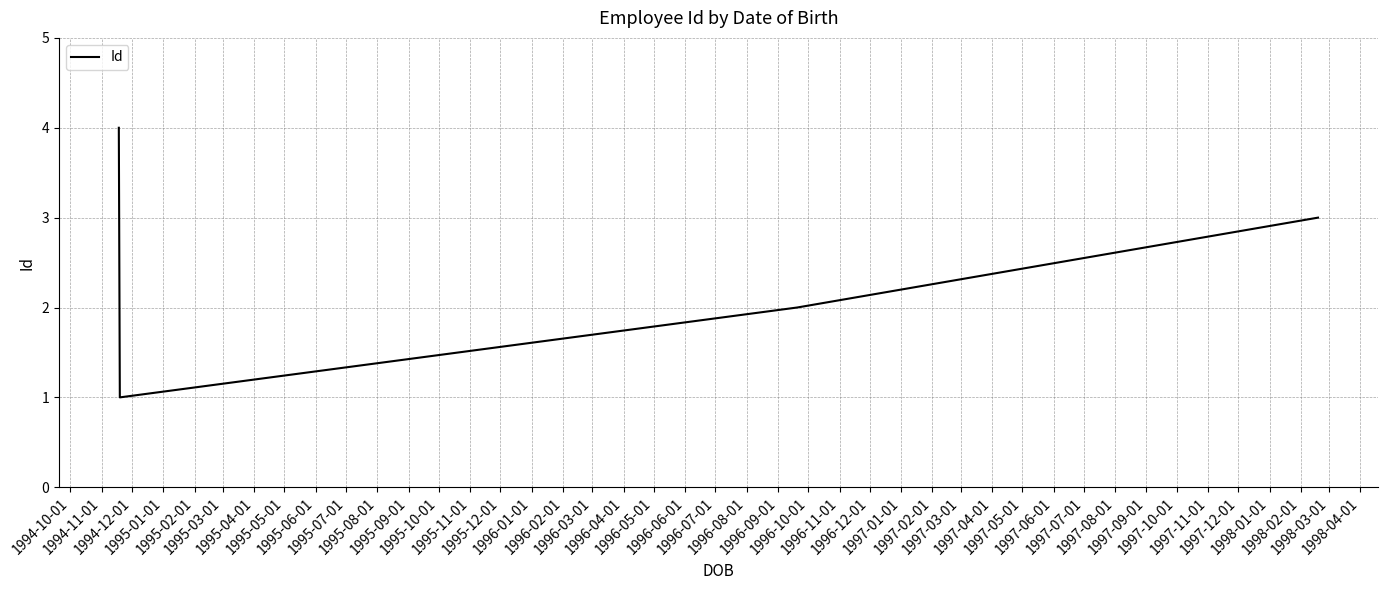

How many series are shown in this chart?

1